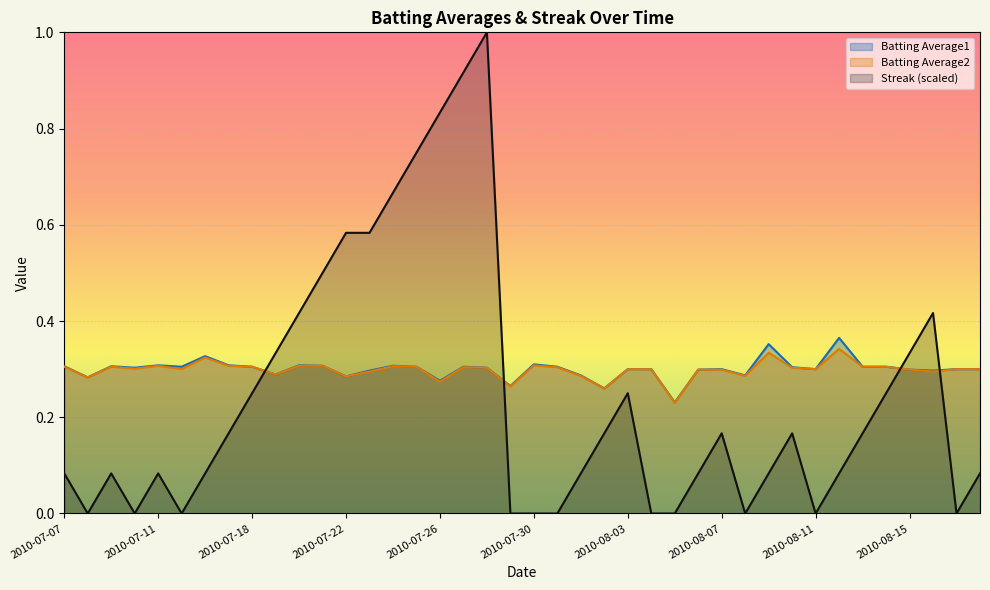

In Batting Average2, how many points are lower than both neighbors (excluding endpoints)?

12